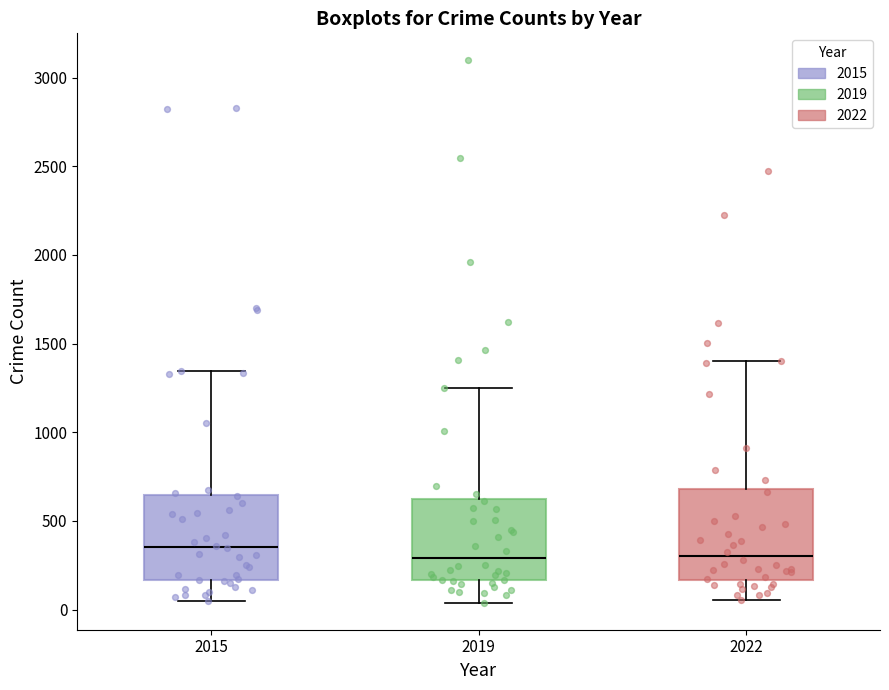

Which box's median line is the highest?

2015